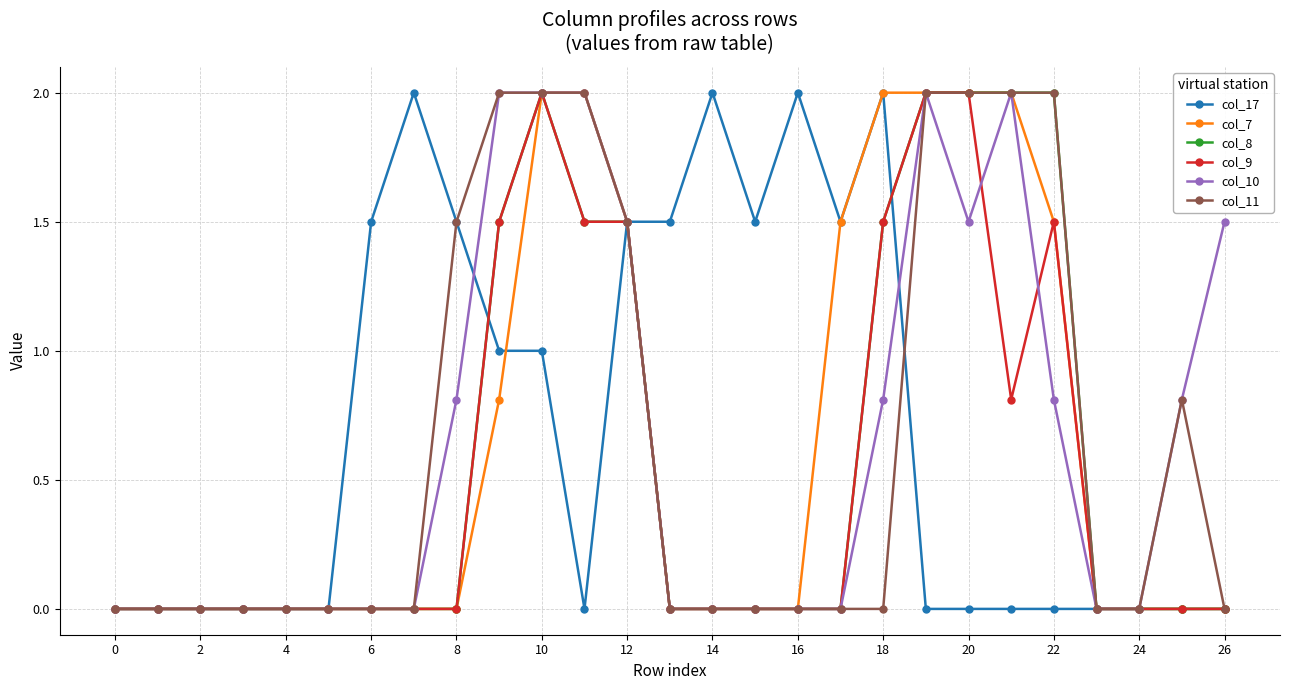

What is the average value of the col_11 series?

0.7